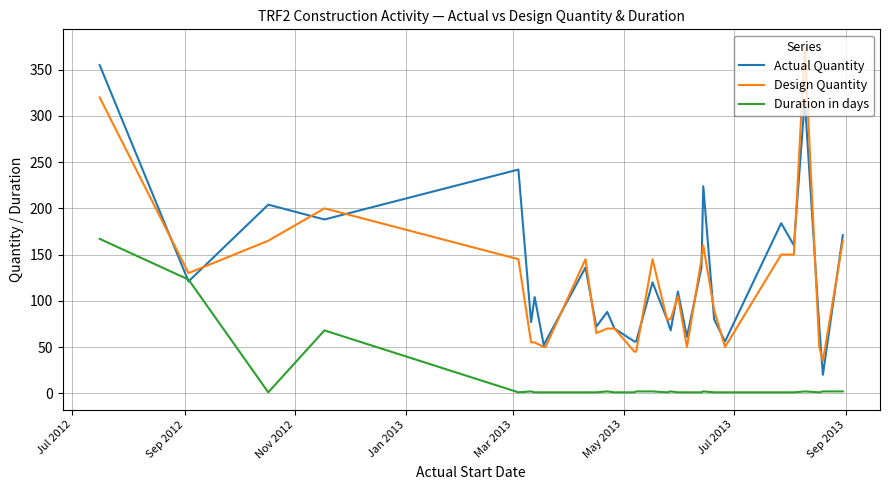

True or false: Duration in days and Design Quantity cross at least once.

False